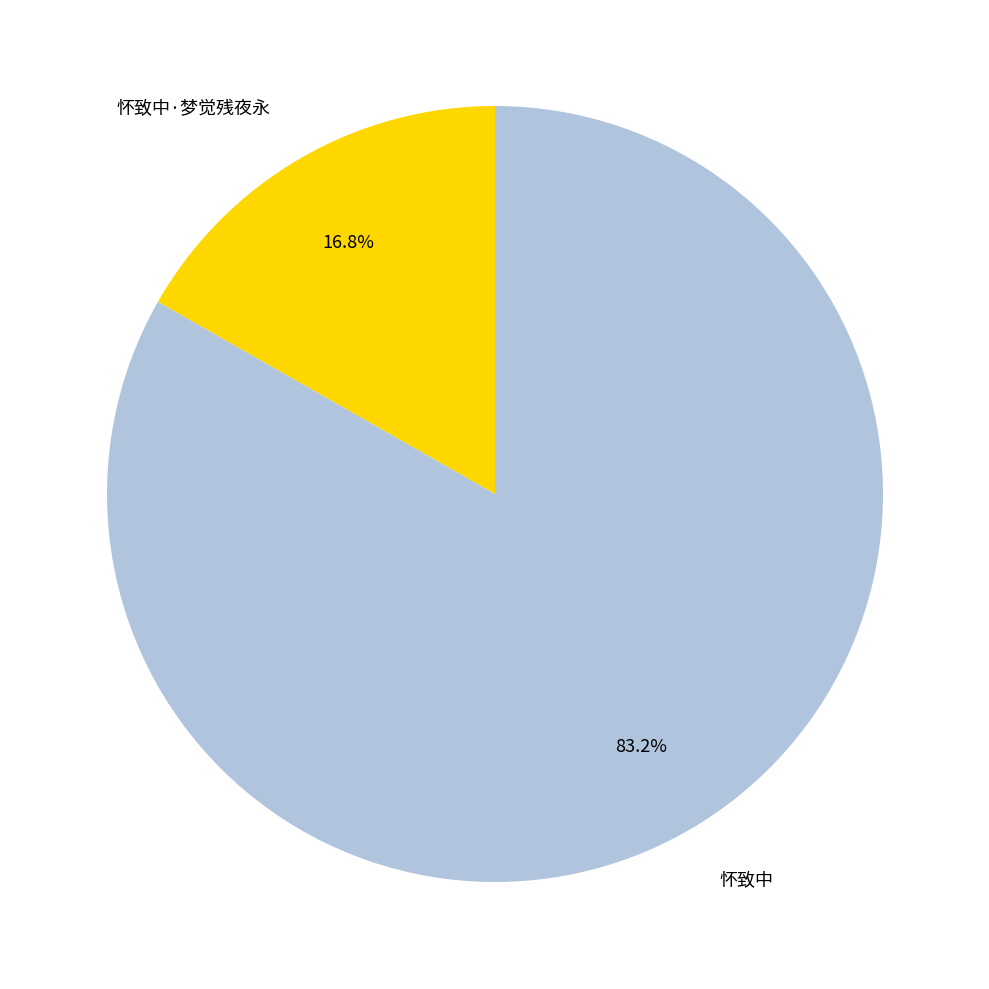

Is it true that 怀致中 is 83% of the pie?

True